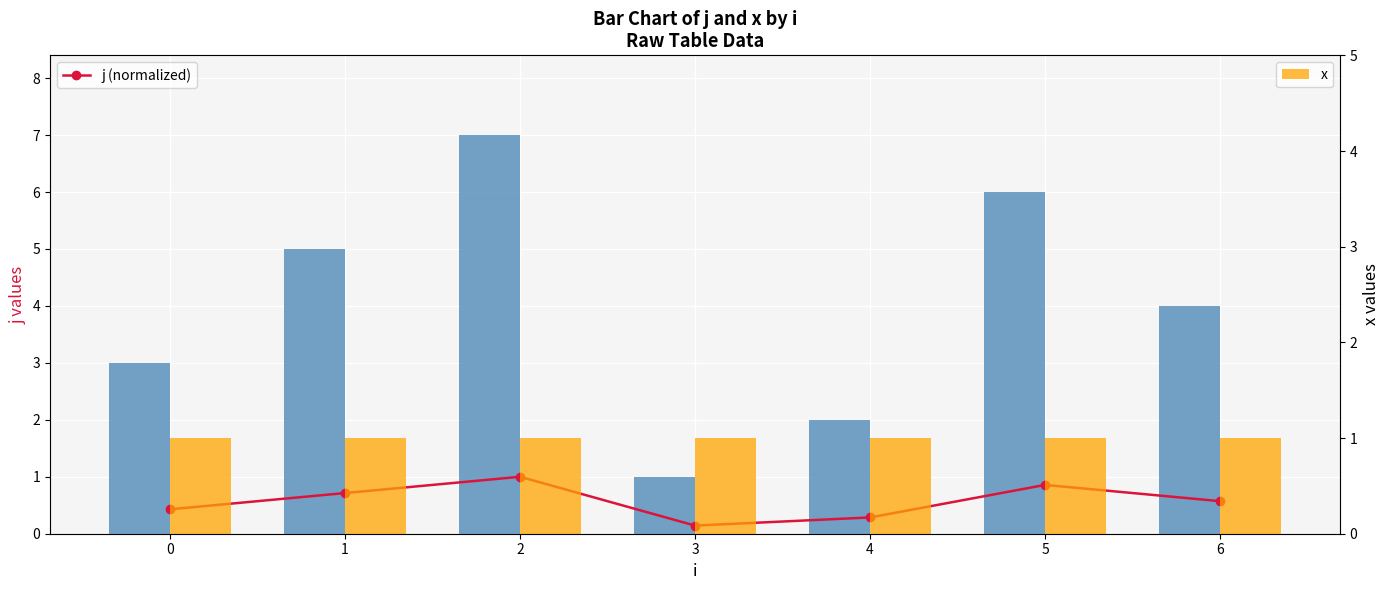

Are the bars horizontal?

No